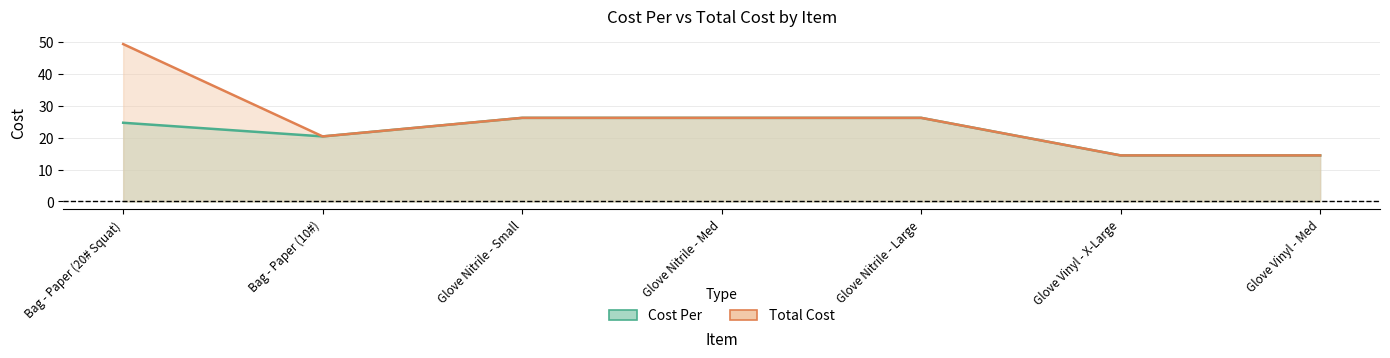

Which series has the largest total across all categories?

Total Cost